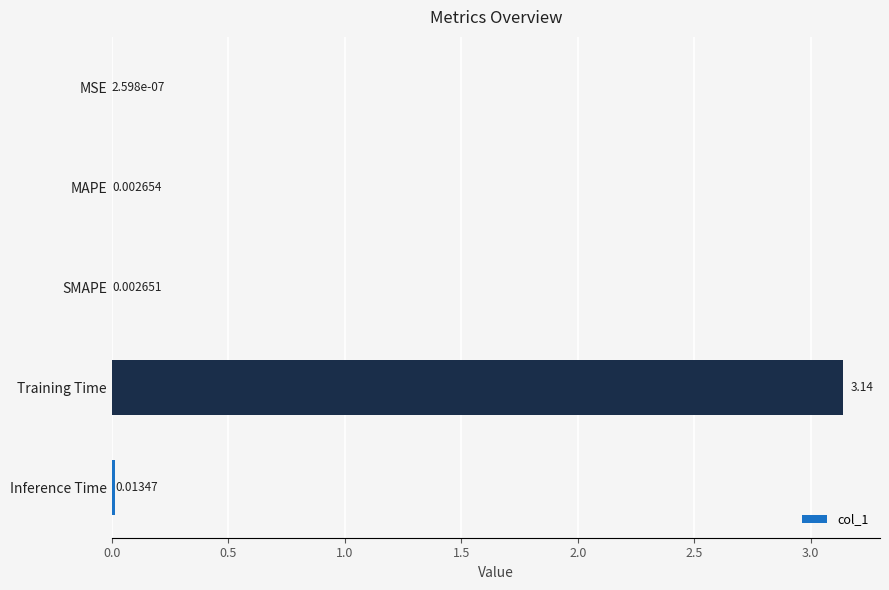

What is the sum of all values?

3.2